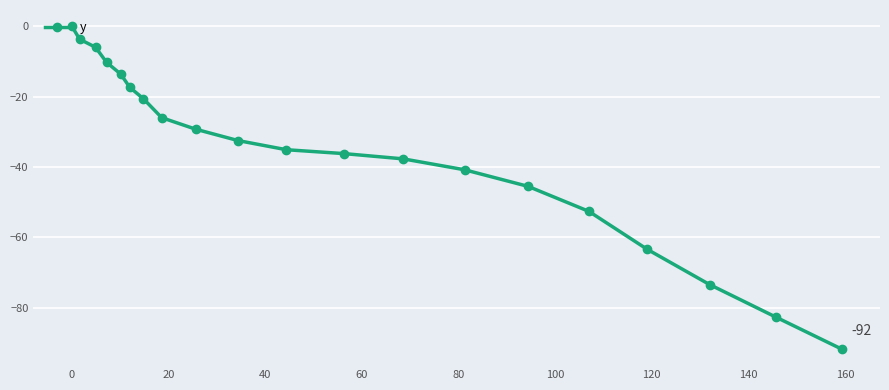

What is the minimum value shown in the chart?

-91.7